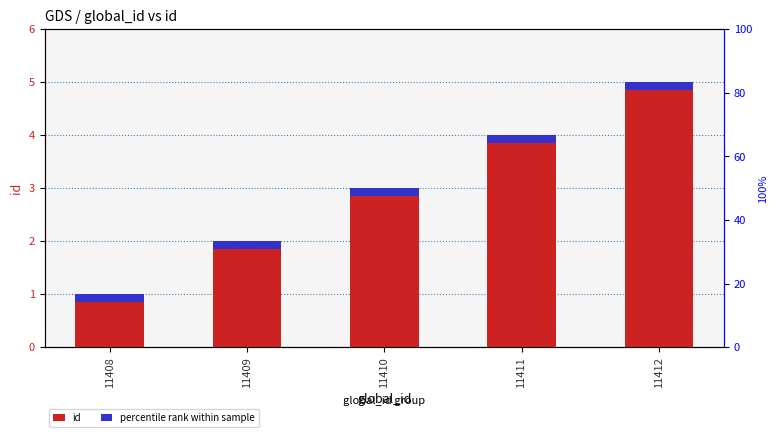

Between 11409 and 11410, which is larger?

11410